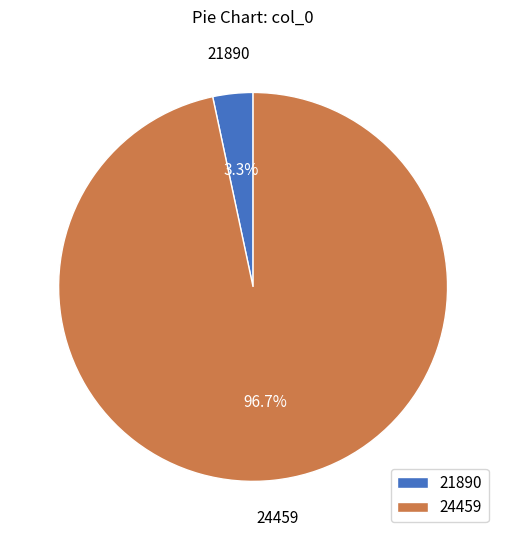

Between 24459 and 21890, which is larger?

24459